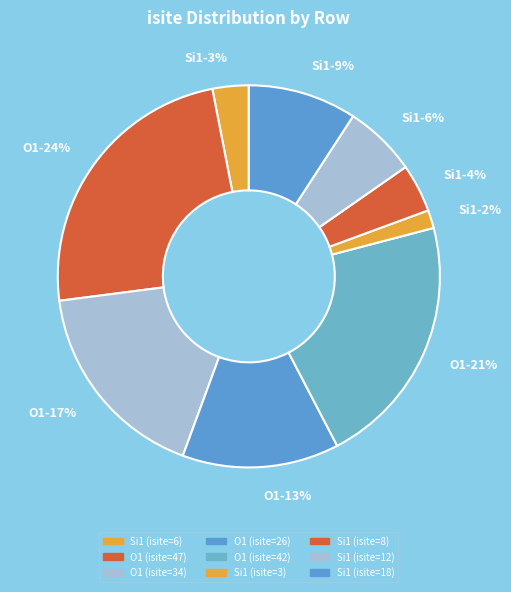

How many slices are in this pie chart?

9